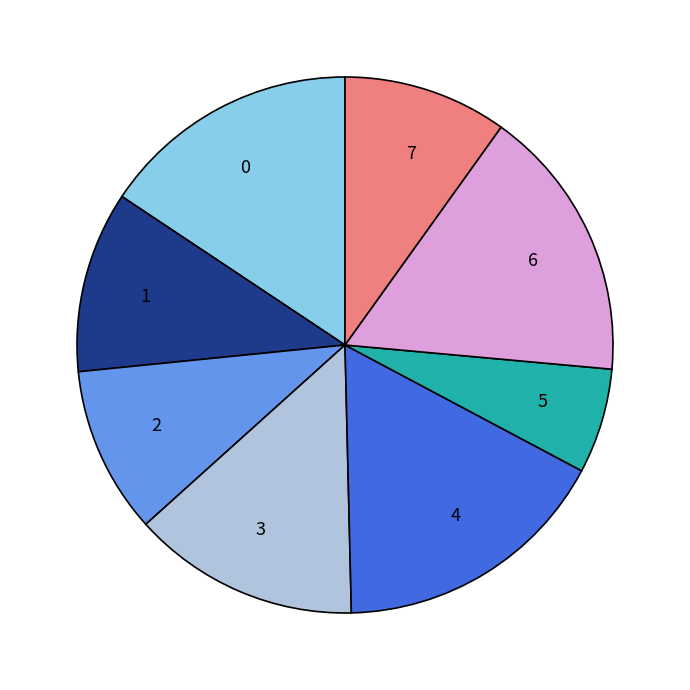

How many slices are in this pie chart?

8